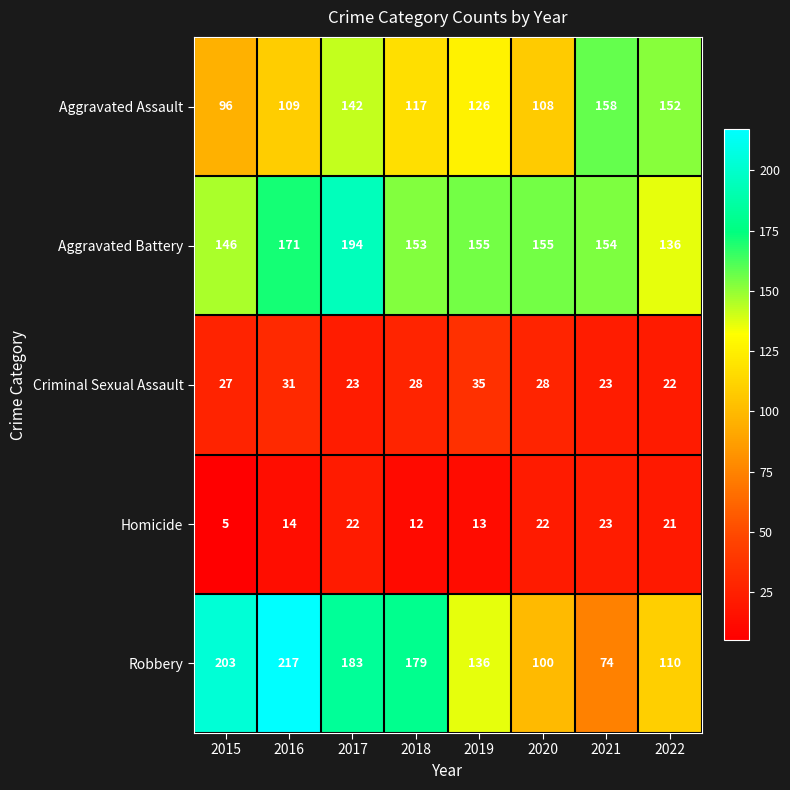

The Robbery series shows 61 at 2018. True or false?

False